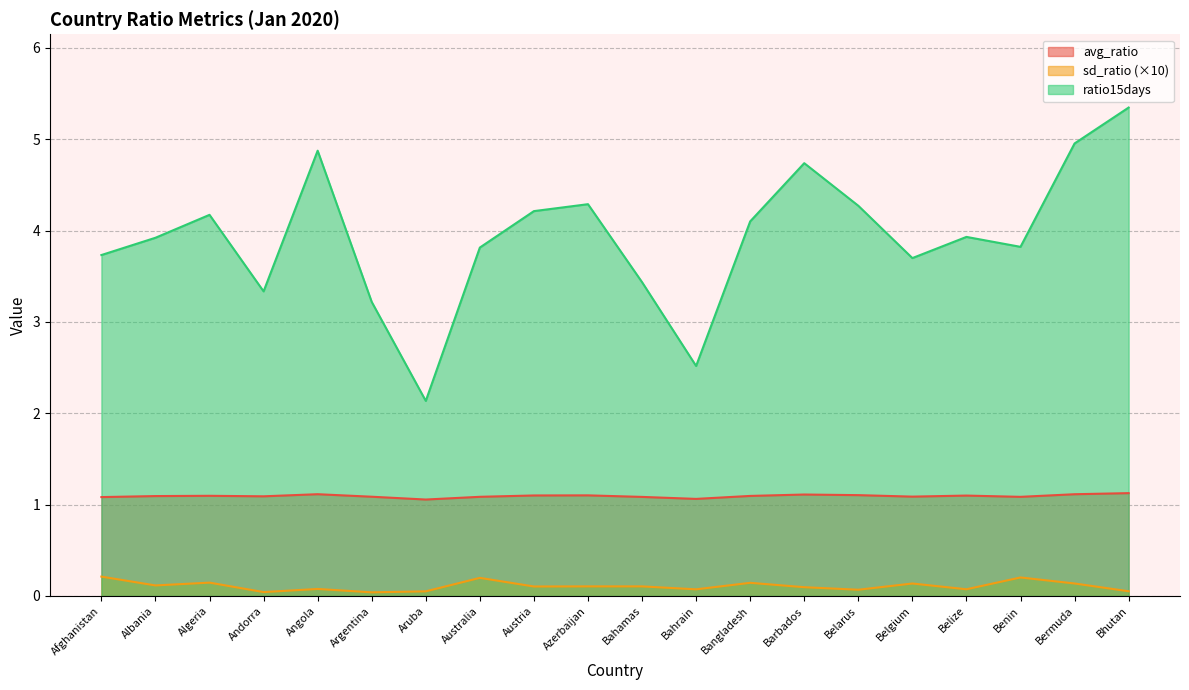

True or false: ratio15days and avg_ratio intersect in this chart.

False